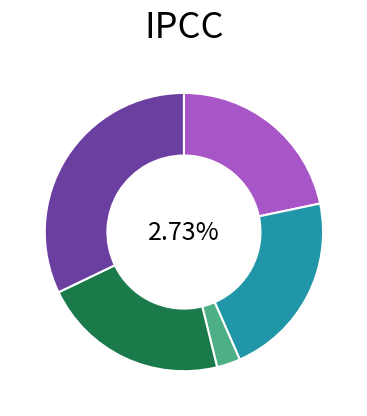

Combined, do 和刘怡溪观涨韵酬邓子高龚进甫三首 其二 (697986) and 和刘怡溪观涨韵酬邓子高龚进甫三首 其一 account for over 50%?

Yes